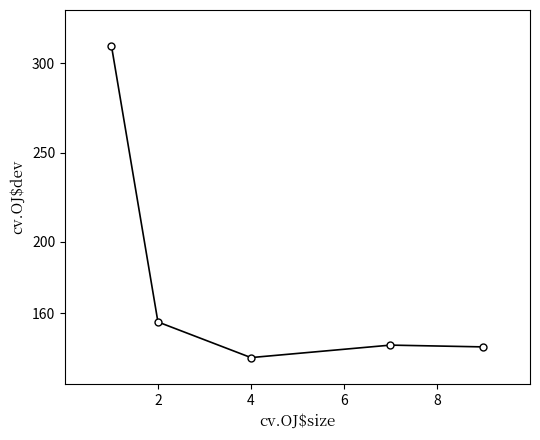

What is the maximum value shown in the chart?

310